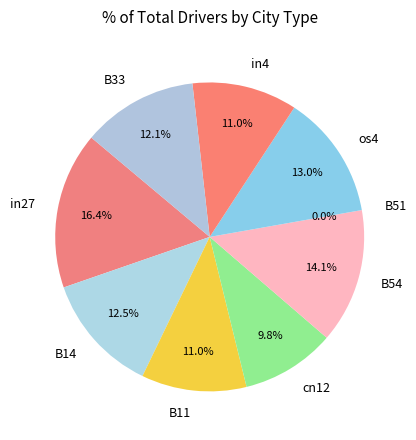

To the nearest percent, what is the difference between the B54 and B14 slice percentages?

2%